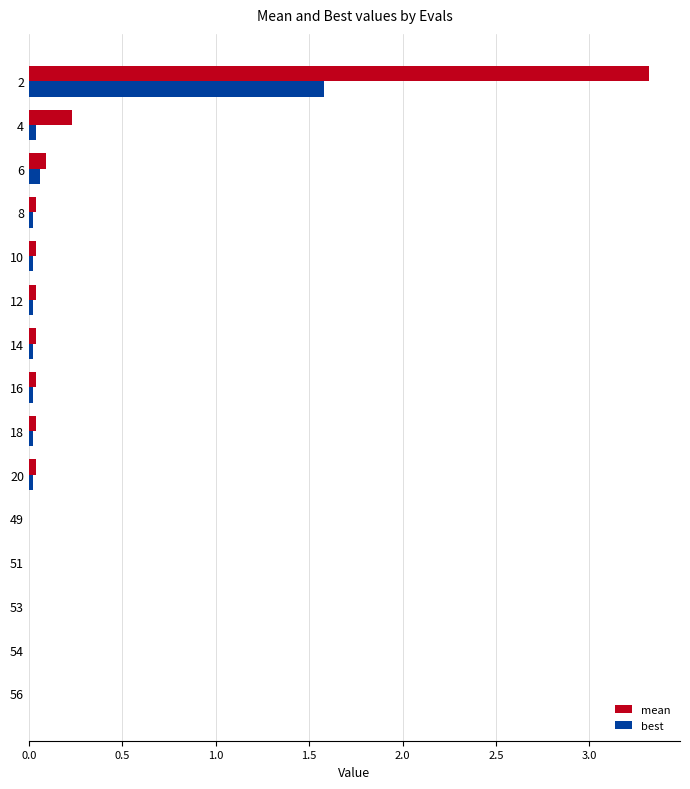

The value of mean at 8 is 0.0. True or false?

True